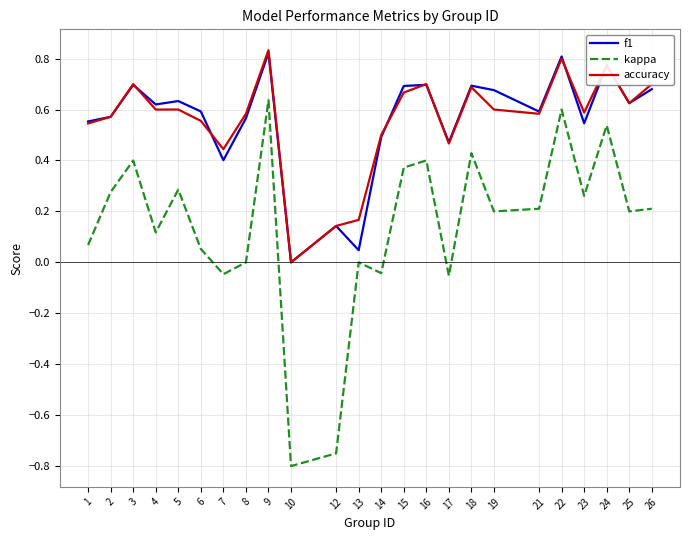

Between 10 and 23, which series saw the biggest shift?

kappa